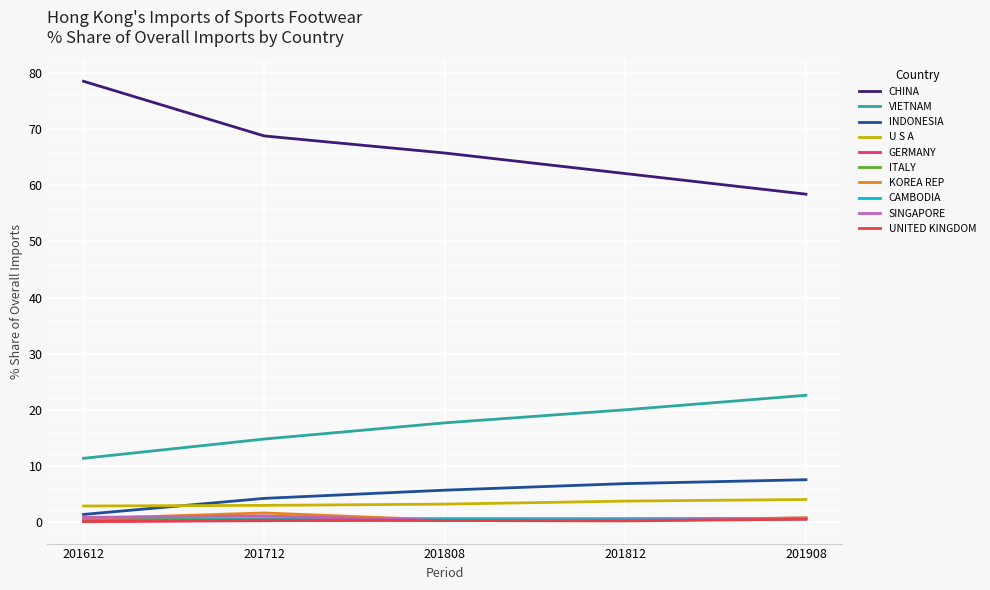

Which category has the highest value across all series?

201612